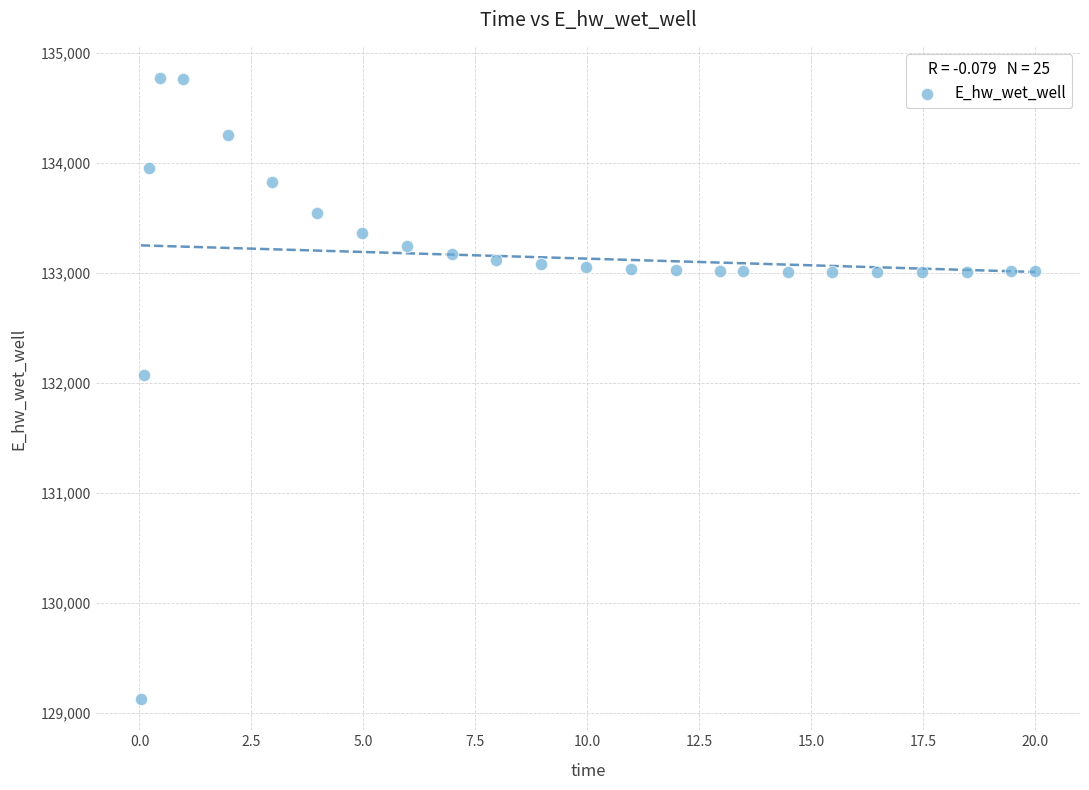

What is the range of X values (max minus min)?

20.0